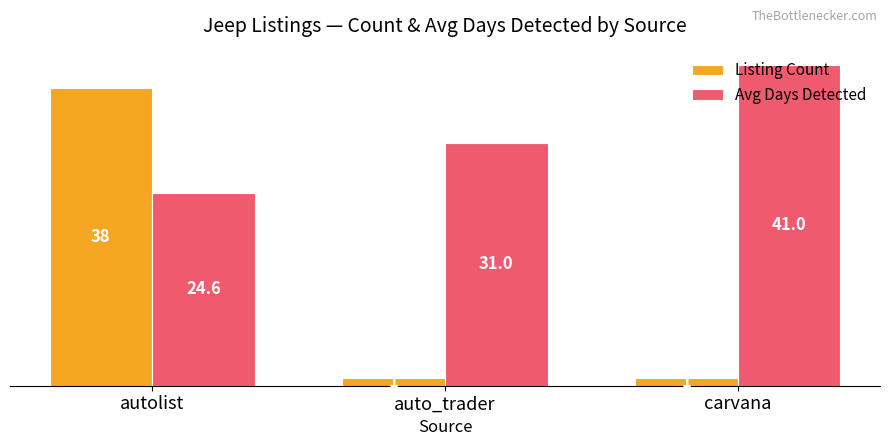

Reading left to right, list all the values displayed in this chart.

Listing Count: 38.0	1.0	1.0
Avg Days Detected: 24.6	31.0	41.0